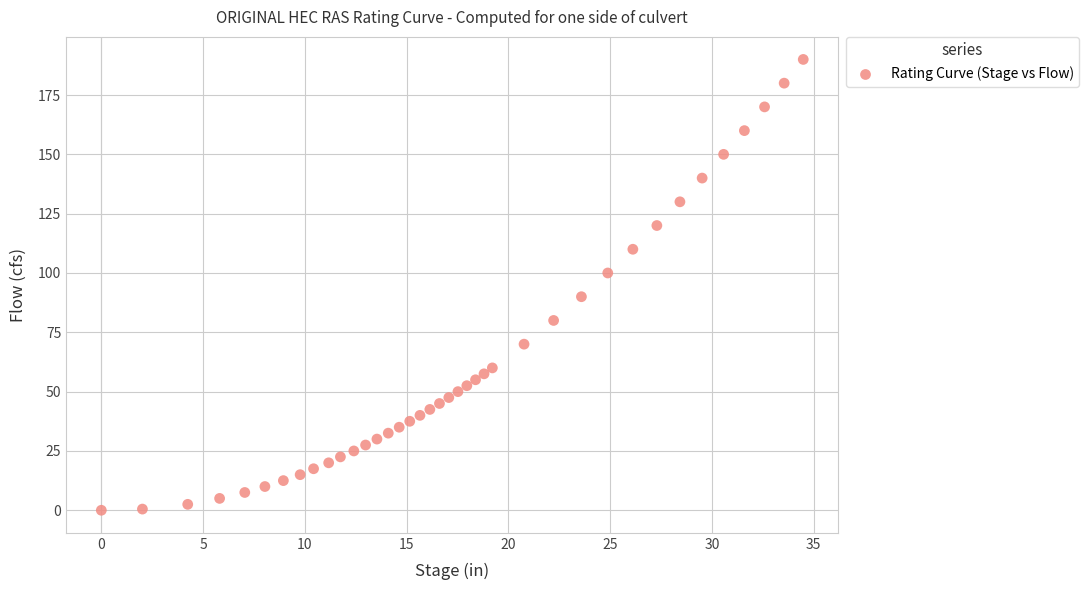

What is the range of Y values (max minus min)?

190.0